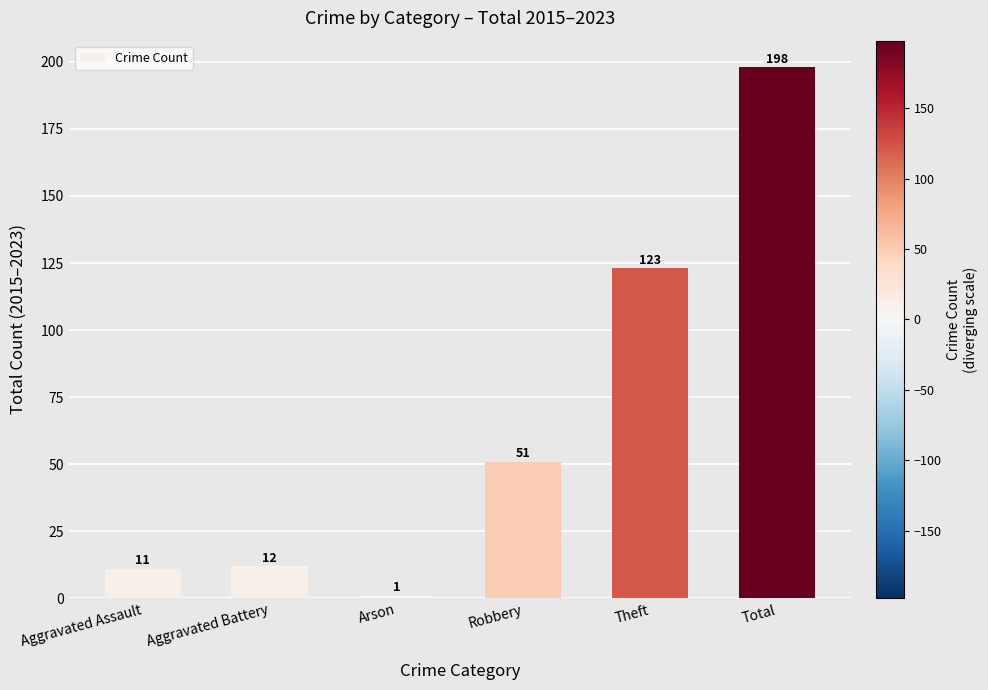

What is the ratio of the value at Robbery to the value at Arson?

51.0